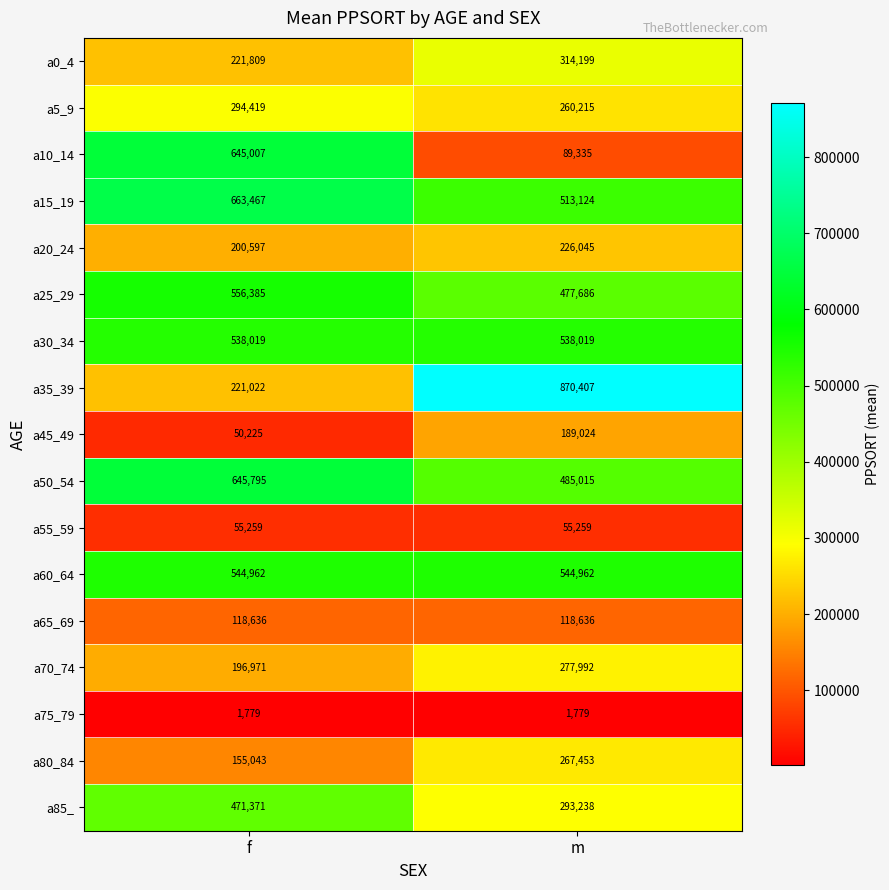

List the series in order of their peak value, lowest first.

a75_79, a55_59, a65_69, a45_49, a20_24, a80_84, a70_74, a5_9, a0_4, a85_, a30_34, a60_64, a25_29, a10_14, a50_54, a15_19, a35_39